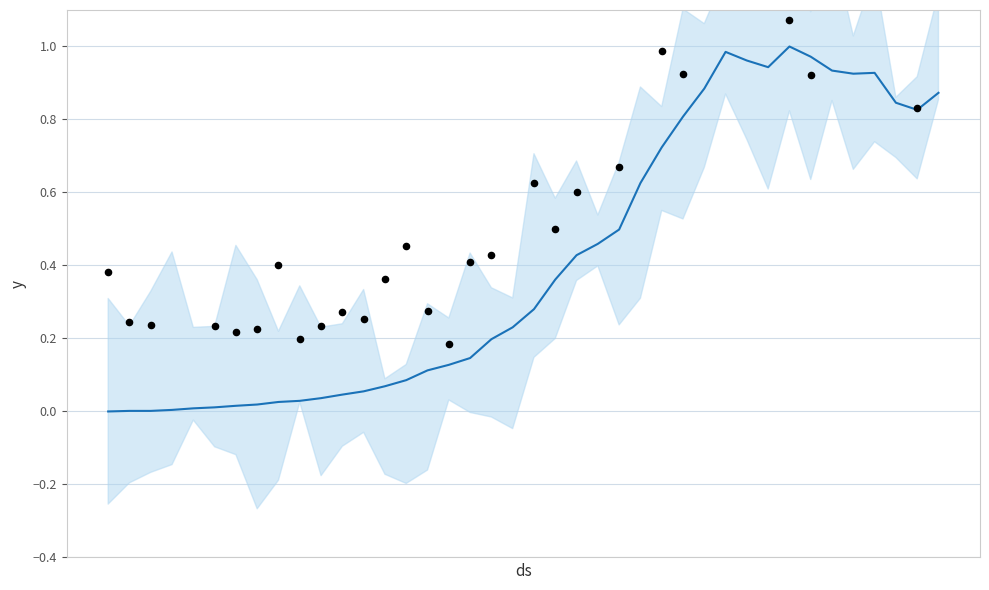

Which has a higher value, 2020-03-13 or 2020-03-23?

2020-03-23